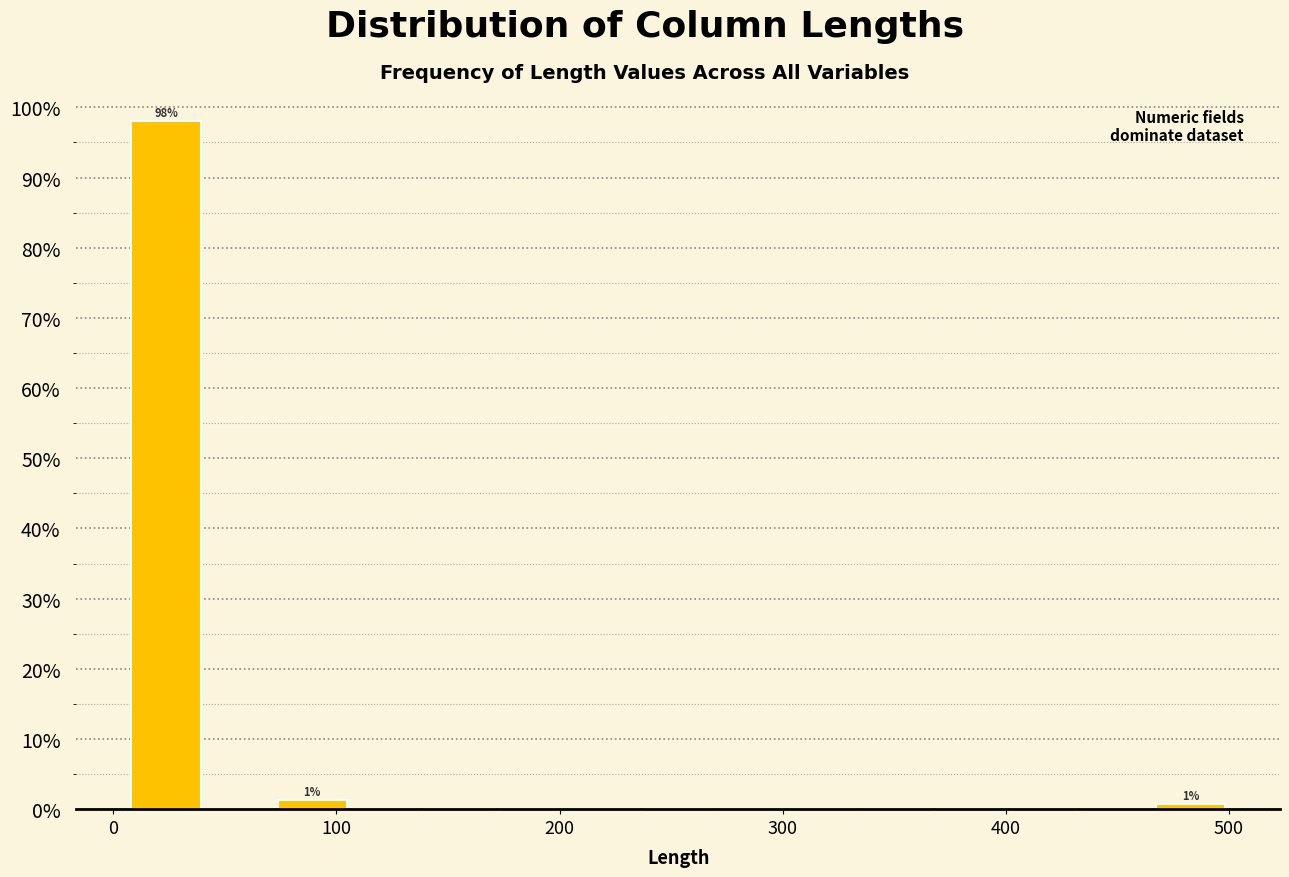

Read against the x-axis, roughly where is the centre of the tallest bar?

20